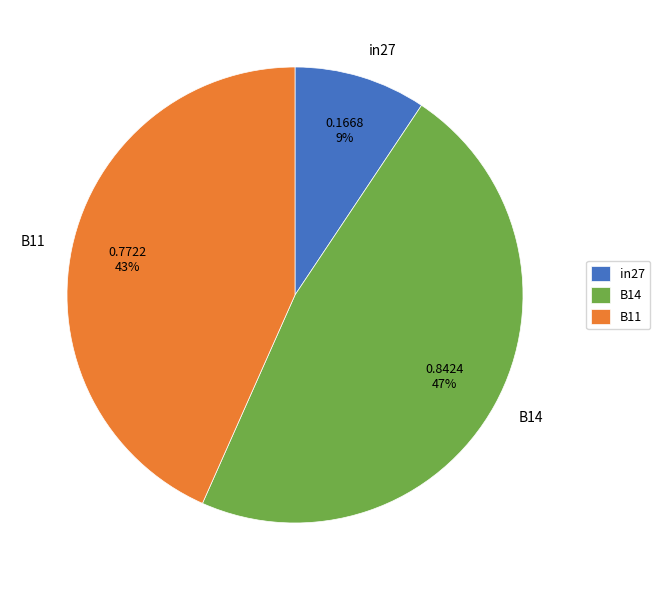

True or false: B11 accounts for 43% of the total.

True